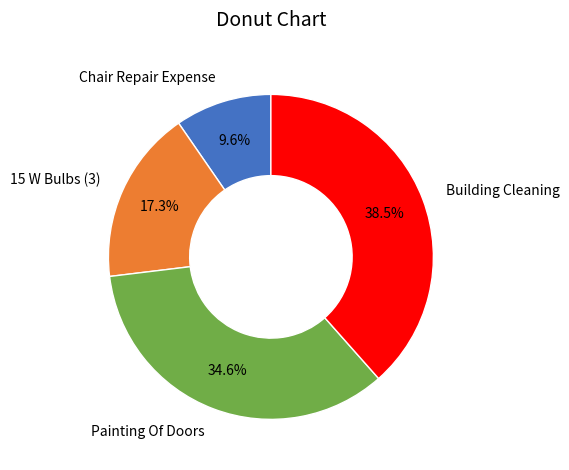

Is there any slice that represents more than half of the pie?

No